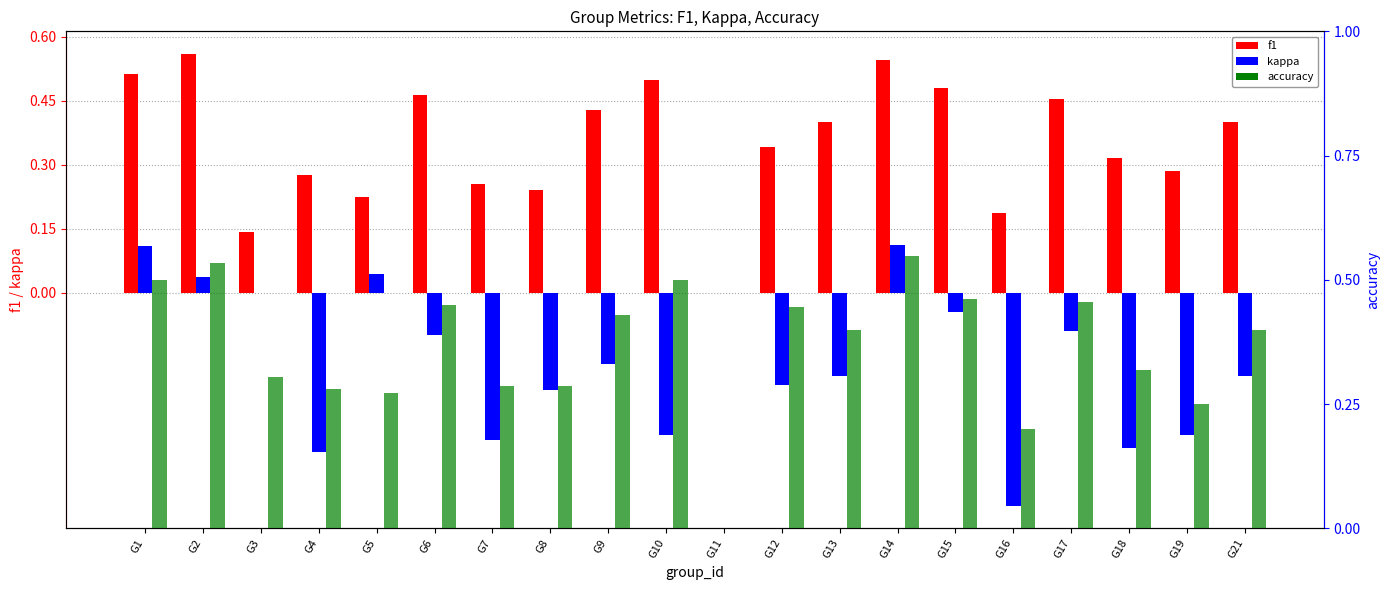

What is the difference between the highest and lowest values at G18?

0.7